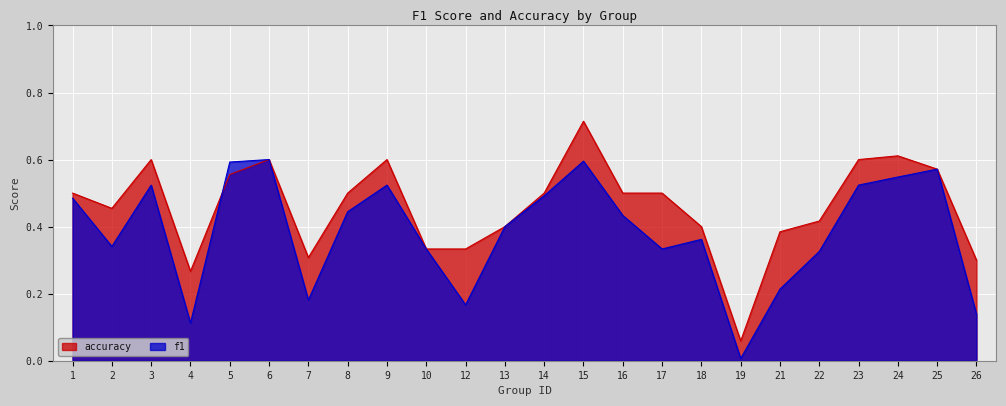

At 17, list the series in order from largest to smallest.

accuracy, f1